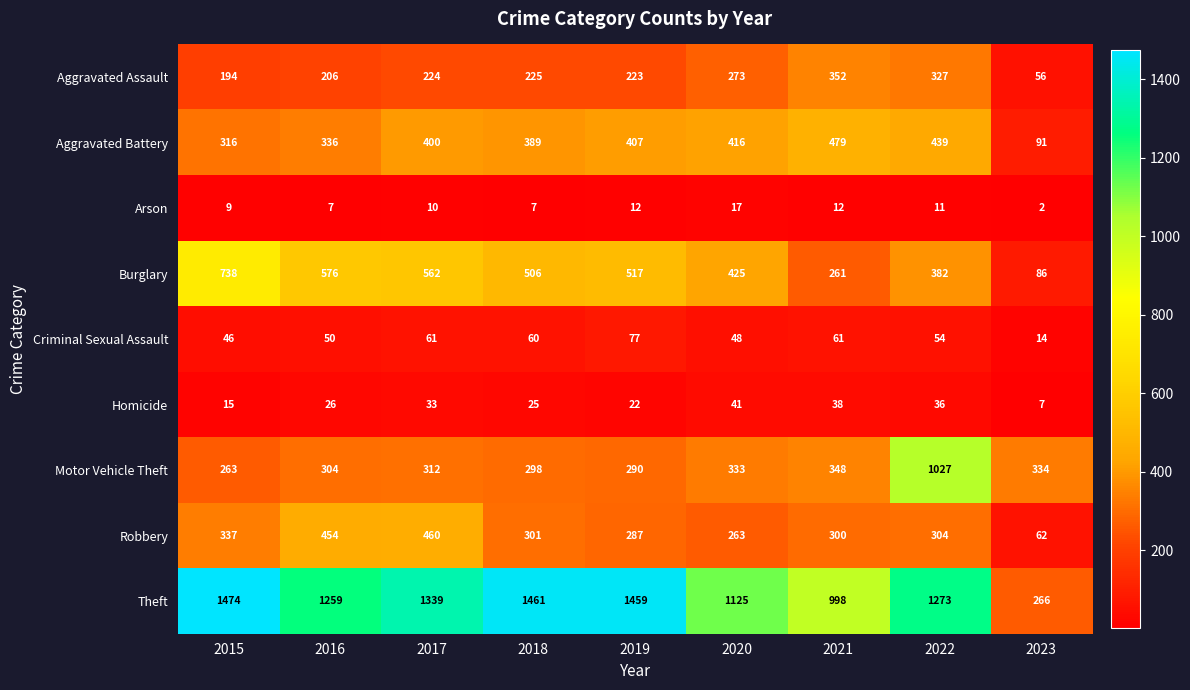

What is the spread (max minus min) of values at 2023?

332